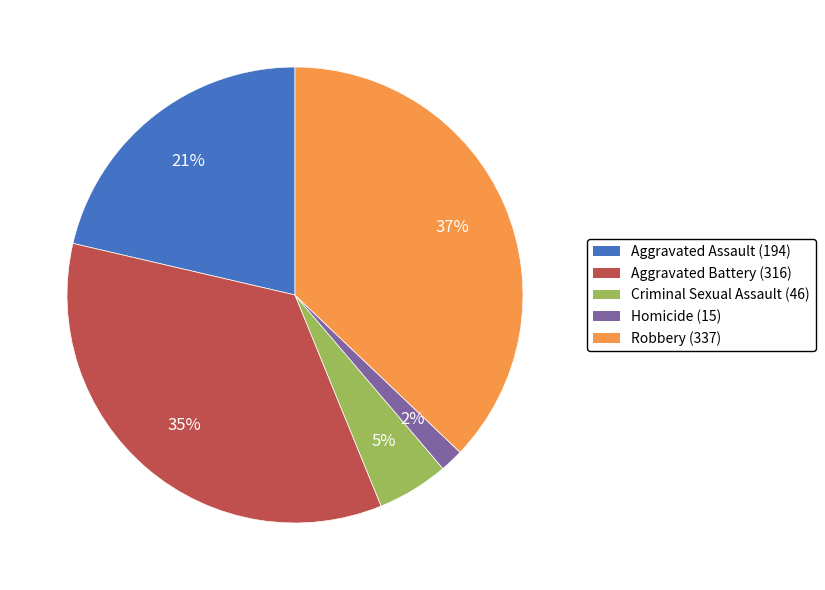

To the nearest percent, what percentage of the pie is Homicide?

2%